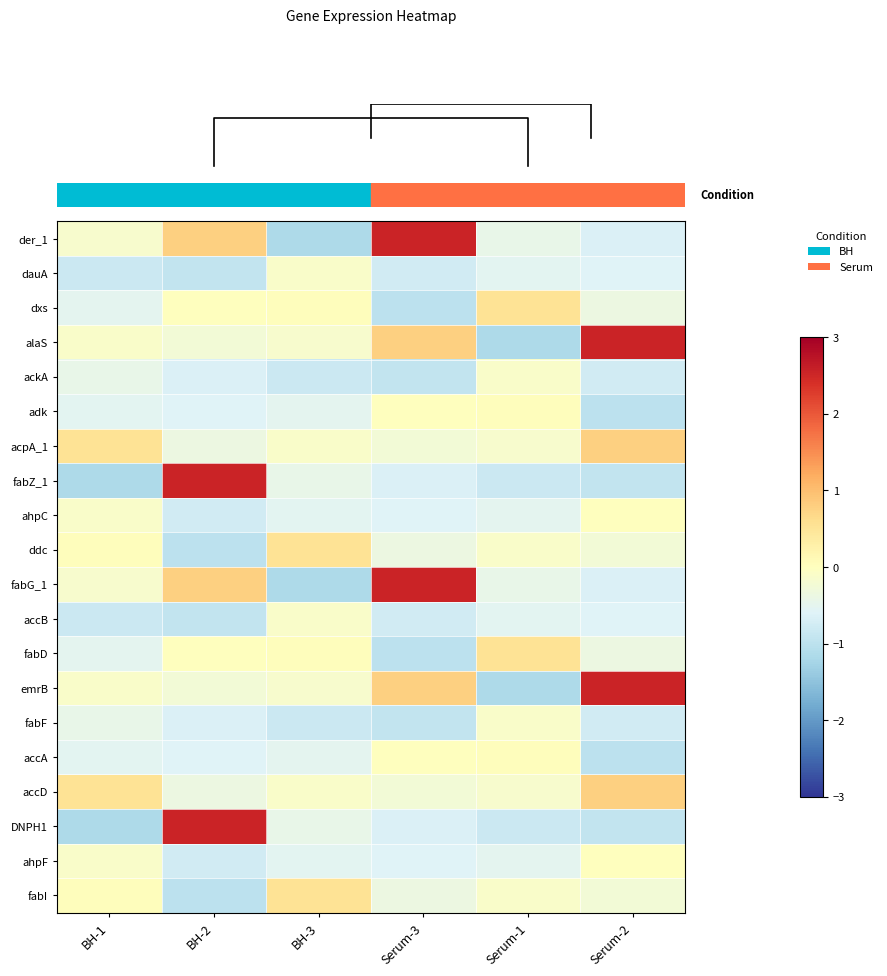

Reading left to right, what are all the values shown in this chart?

row_0: BH-1=-0.2	BH-2=0.8	BH-3=-1.2	Serum-3=2.5	Serum-1=-0.4	Serum-2=-0.6
row_1: BH-1=-0.8	BH-2=-0.9	BH-3=-0.1	Serum-3=-0.8	Serum-1=-0.5	Serum-2=-0.6
row_2: BH-1=-0.5	BH-2=0.0	BH-3=0.0	Serum-3=-1.0	Serum-1=0.5	Serum-2=-0.4
row_3: BH-1=-0.1	BH-2=-0.3	BH-3=-0.2	Serum-3=0.8	Serum-1=-1.2	Serum-2=2.5
row_4: BH-1=-0.4	BH-2=-0.6	BH-3=-0.8	Serum-3=-0.9	Serum-1=-0.1	Serum-2=-0.8
row_5: BH-1=-0.5	BH-2=-0.6	BH-3=-0.5	Serum-3=0.0	Serum-1=0.0	Serum-2=-1.0
row_6: BH-1=0.5	BH-2=-0.4	BH-3=-0.1	Serum-3=-0.3	Serum-1=-0.2	Serum-2=0.8
row_7: BH-1=-1.2	BH-2=2.5	BH-3=-0.4	Serum-3=-0.6	Serum-1=-0.8	Serum-2=-0.9
row_8: BH-1=-0.1	BH-2=-0.8	BH-3=-0.5	Serum-3=-0.6	Serum-1=-0.5	Serum-2=0.0
row_9: BH-1=0.0	BH-2=-1.0	BH-3=0.5	Serum-3=-0.4	Serum-1=-0.1	Serum-2=-0.3
row_10: BH-1=-0.2	BH-2=0.8	BH-3=-1.2	Serum-3=2.5	Serum-1=-0.4	Serum-2=-0.6
row_11: BH-1=-0.8	BH-2=-0.9	BH-3=-0.1	Serum-3=-0.8	Serum-1=-0.5	Serum-2=-0.6
row_12: BH-1=-0.5	BH-2=0.0	BH-3=0.0	Serum-3=-1.0	Serum-1=0.5	Serum-2=-0.4
row_13: BH-1=-0.1	BH-2=-0.3	BH-3=-0.2	Serum-3=0.8	Serum-1=-1.2	Serum-2=2.5
row_14: BH-1=-0.4	BH-2=-0.6	BH-3=-0.8	Serum-3=-0.9	Serum-1=-0.1	Serum-2=-0.8
row_15: BH-1=-0.5	BH-2=-0.6	BH-3=-0.5	Serum-3=0.0	Serum-1=0.0	Serum-2=-1.0
row_16: BH-1=0.5	BH-2=-0.4	BH-3=-0.1	Serum-3=-0.3	Serum-1=-0.2	Serum-2=0.8
row_17: BH-1=-1.2	BH-2=2.5	BH-3=-0.4	Serum-3=-0.6	Serum-1=-0.8	Serum-2=-0.9
row_18: BH-1=-0.1	BH-2=-0.8	BH-3=-0.5	Serum-3=-0.6	Serum-1=-0.5	Serum-2=0.0
row_19: BH-1=0.0	BH-2=-1.0	BH-3=0.5	Serum-3=-0.4	Serum-1=-0.1	Serum-2=-0.3